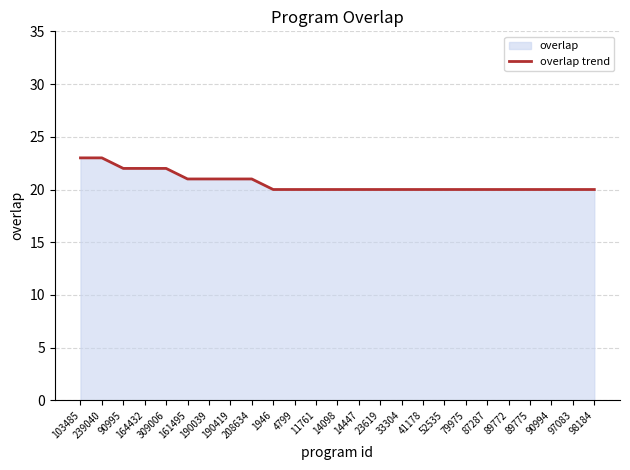

Is it true that the value at 239040 is 6?

False